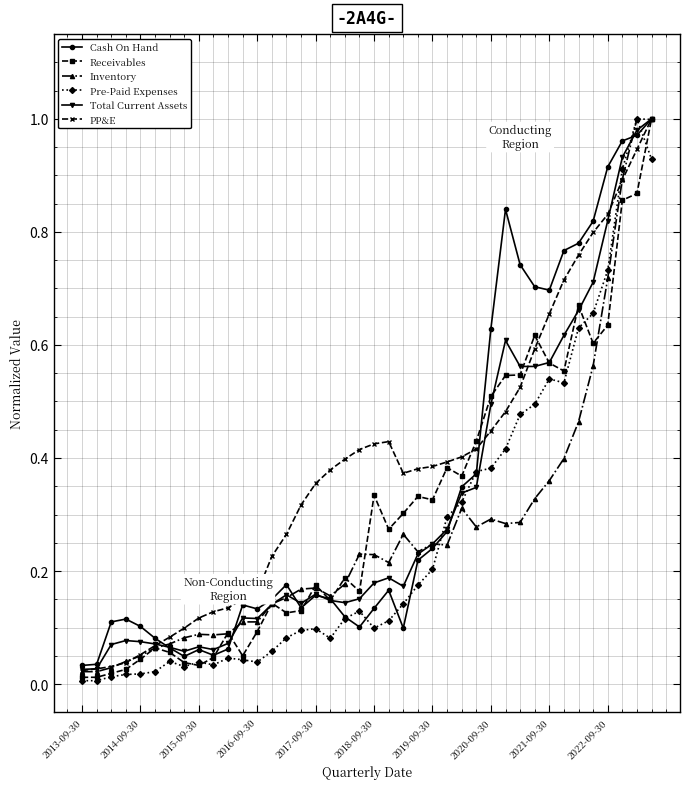

Is this an area chart (filled region under the line)?

No